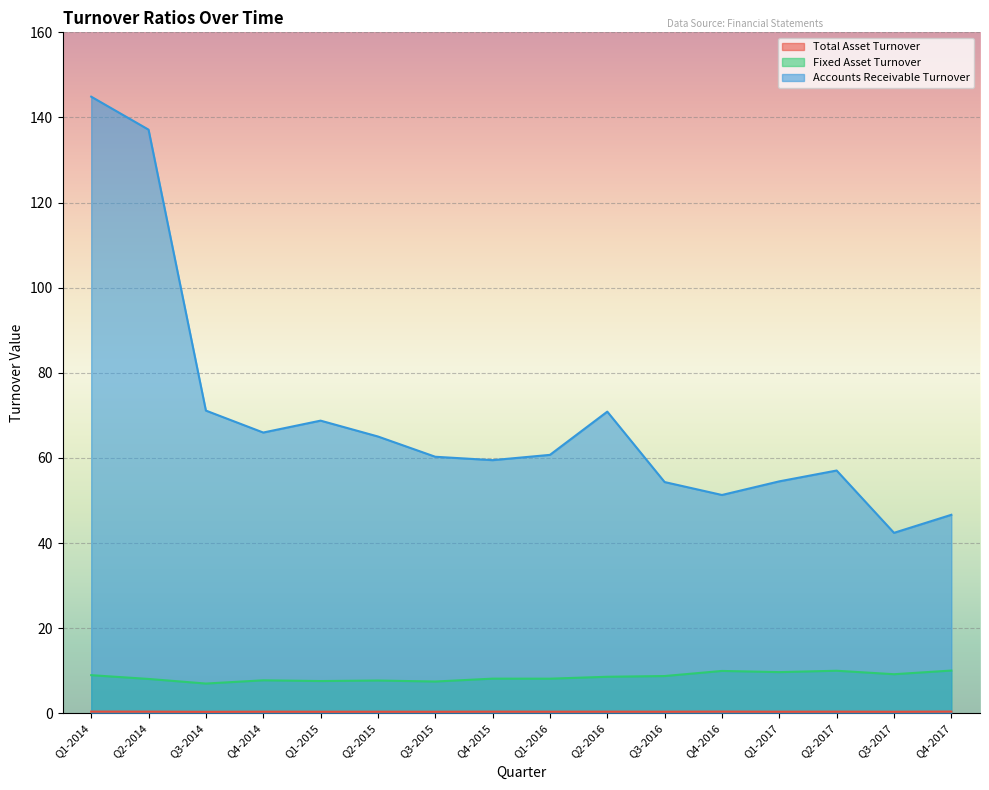

How many interior local peaks does the Fixed Asset Turnover series have?

5